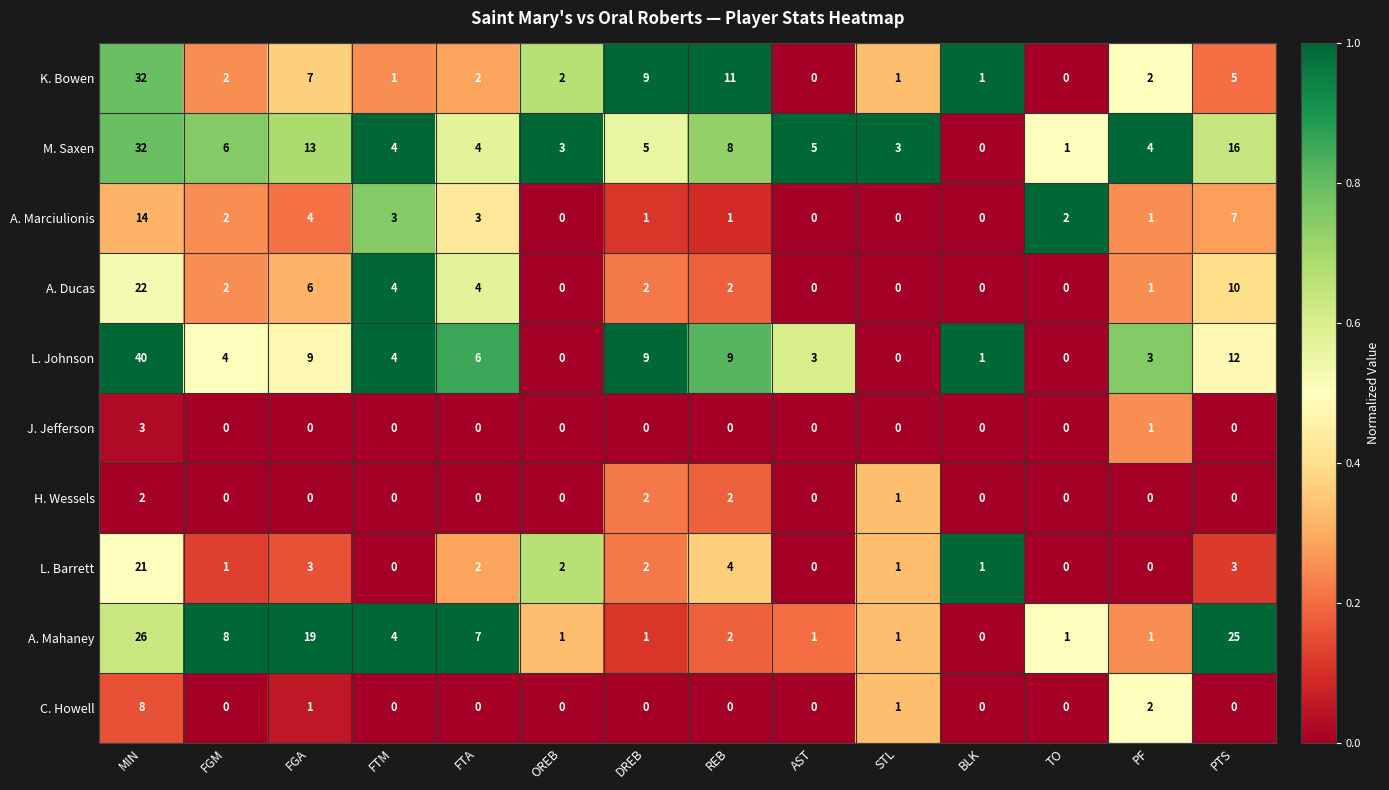

Is it true that A. Mahaney equals 1 at TO?

True